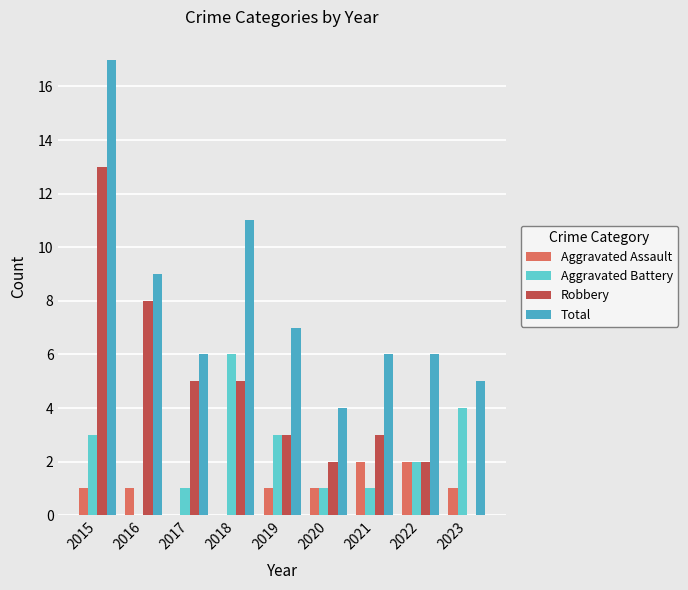

Reading left to right, list all the values displayed in this chart.

Aggravated Assault: 2015=1	2016=1	2017=0	2018=0	2019=1	2020=1	2021=2	2022=2	2023=1
Aggravated Battery: 2015=3	2016=0	2017=1	2018=6	2019=3	2020=1	2021=1	2022=2	2023=4
Robbery: 2015=13	2016=8	2017=5	2018=5	2019=3	2020=2	2021=3	2022=2	2023=0
Total: 2015=17	2016=9	2017=6	2018=11	2019=7	2020=4	2021=6	2022=6	2023=5